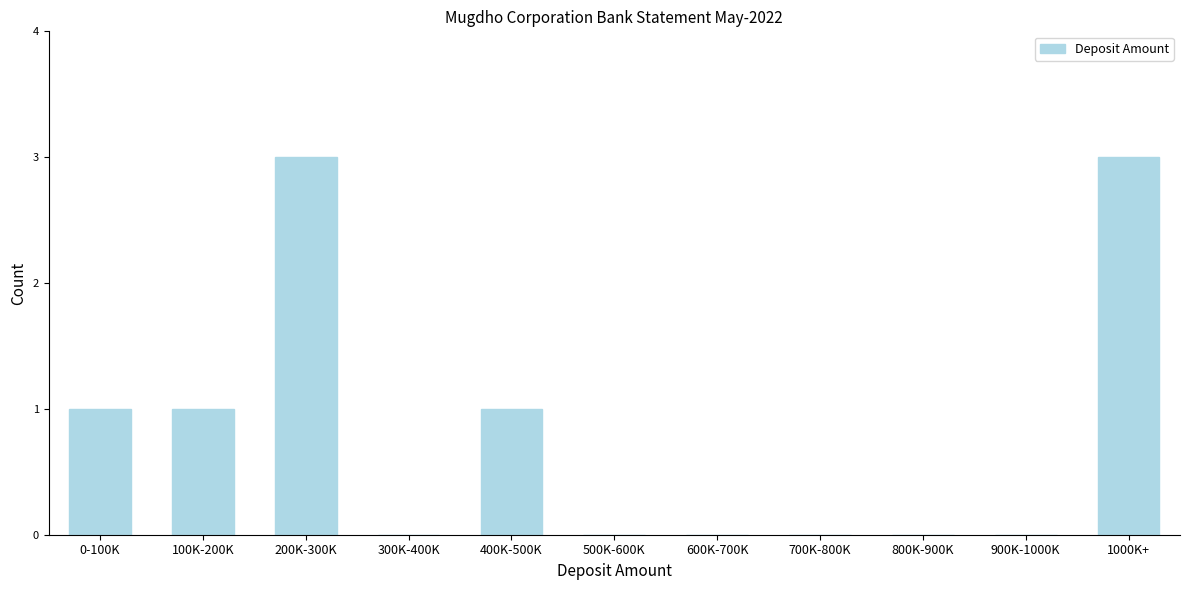

Reading left to right, transcribe all the data shown in this chart.

0-100K=1	100K-200K=1	200K-300K=3	300K-400K=0	400K-500K=1	500K-600K=0	600K-700K=0	700K-800K=0	800K-900K=0	900K-1000K=0	1000K+=3